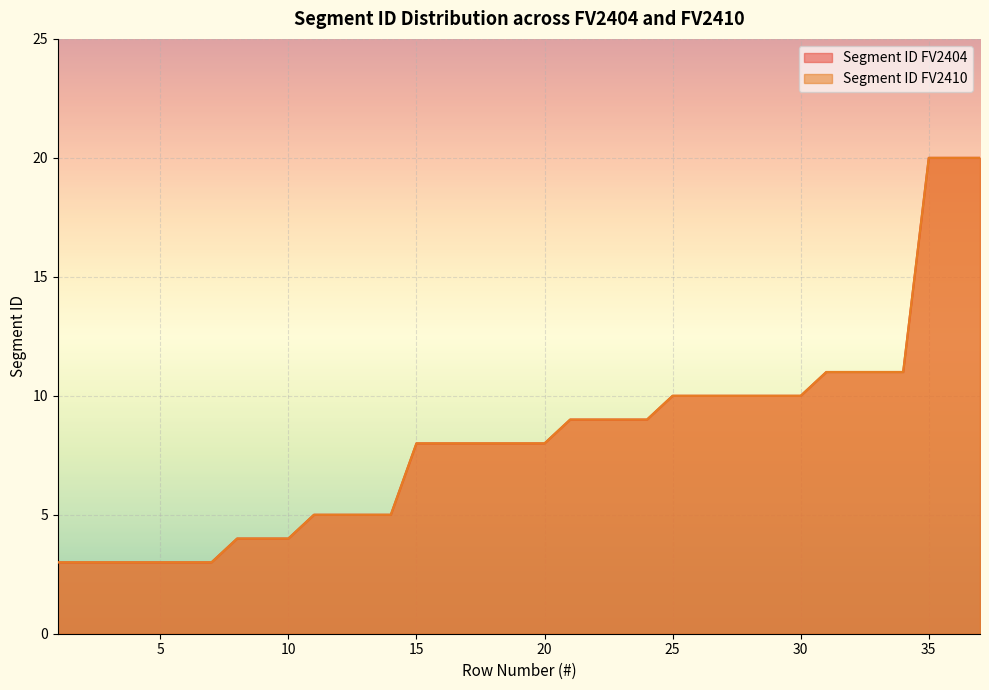

Where does the Segment ID FV2404 series first go above 8?

21